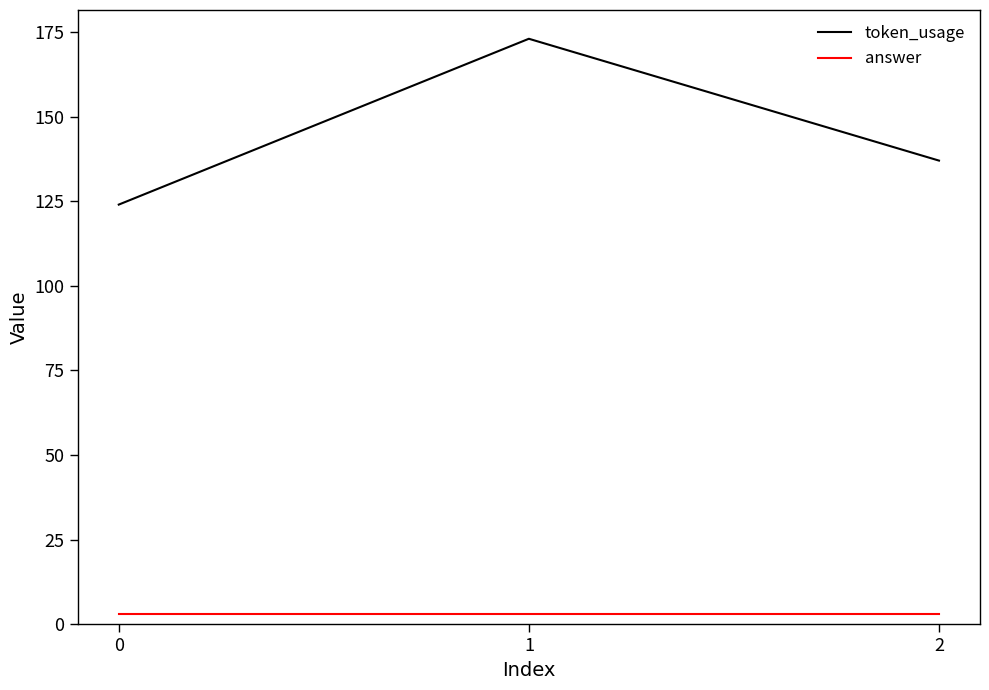

What is the sum of the answer values at 0 and 1?

6